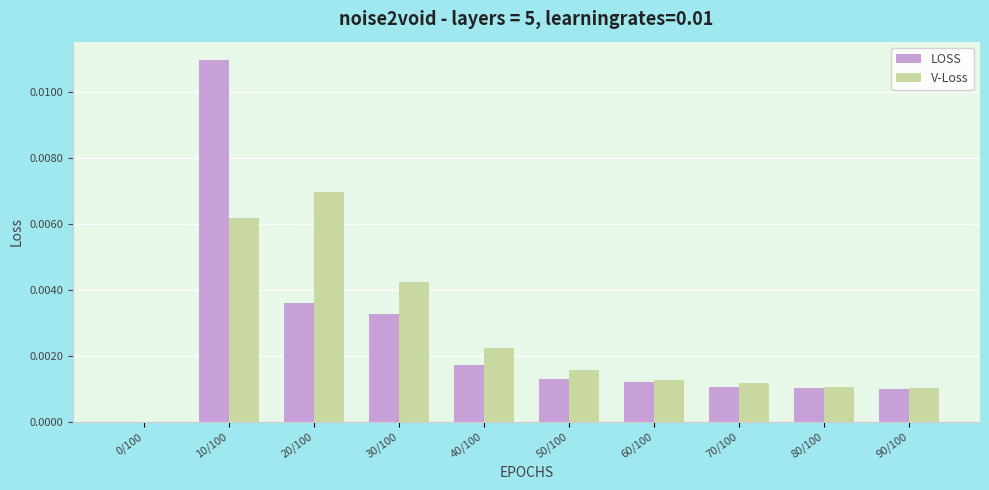

Which category has the highest value across all series?

10/100